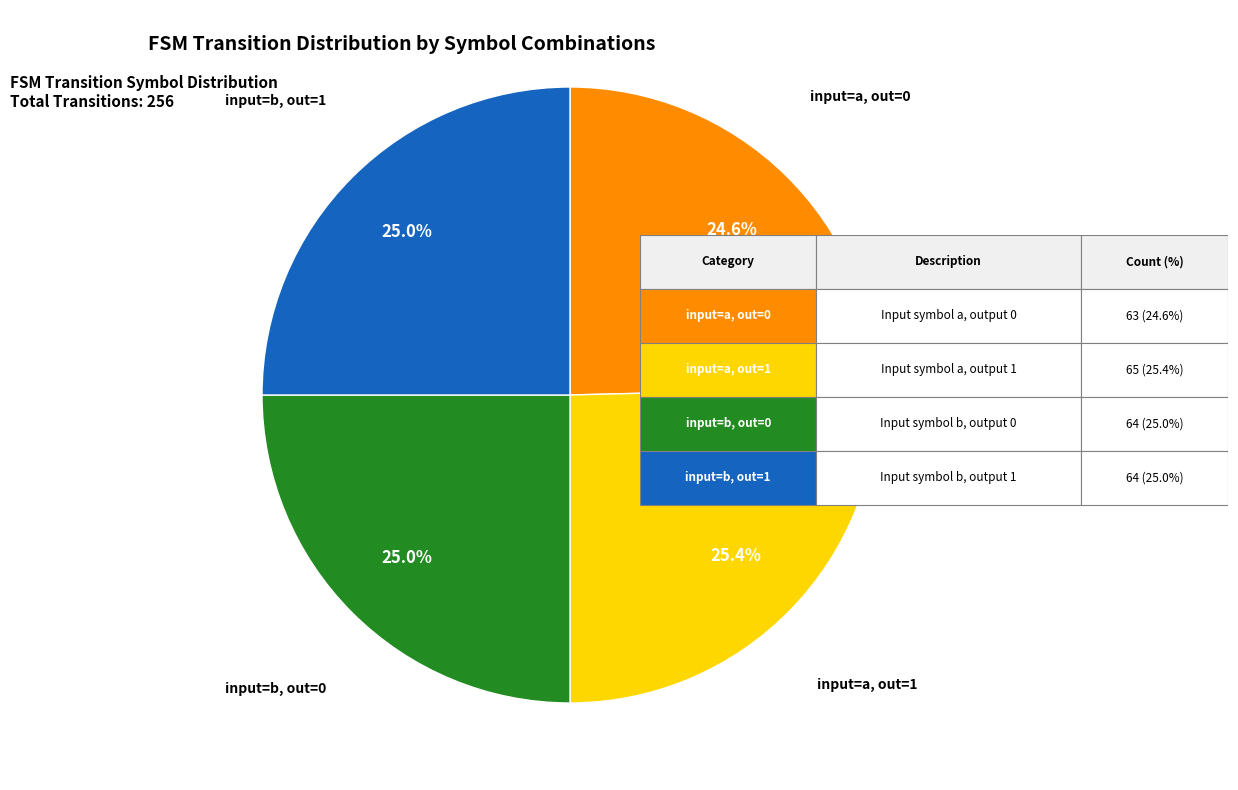

Is there a majority slice in this chart?

No